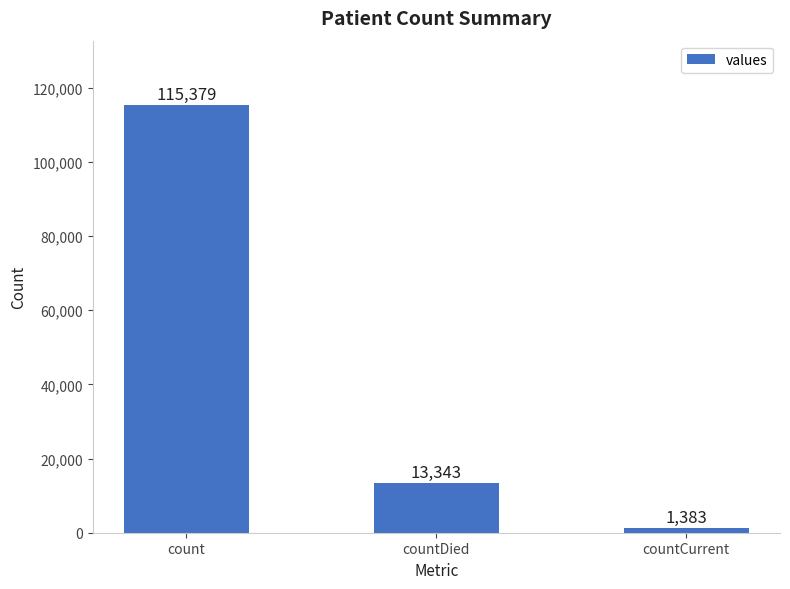

Reading right to left, list all the values displayed in this chart.

countCurrent=1383	countDied=13343	count=115379